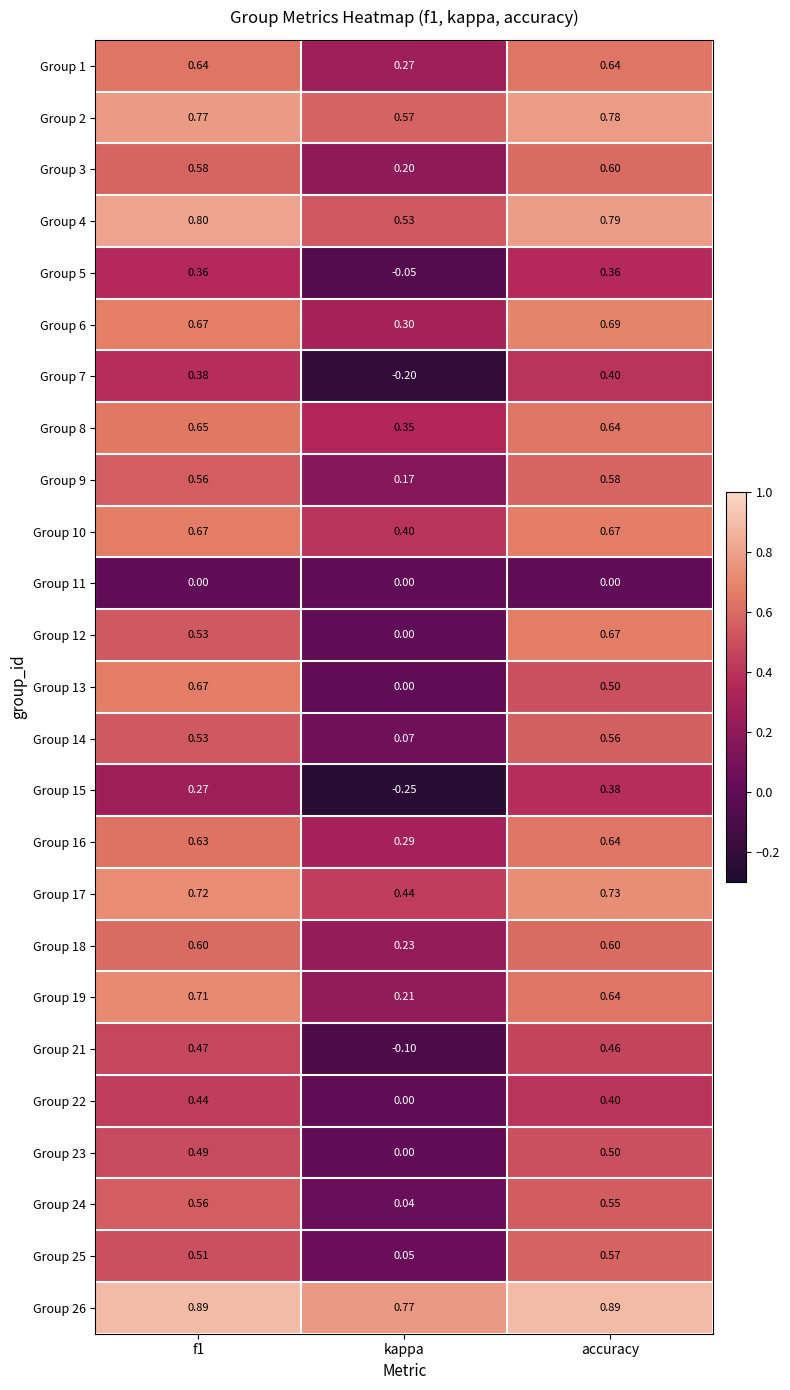

Which series has the largest total across all categories?

Group 26